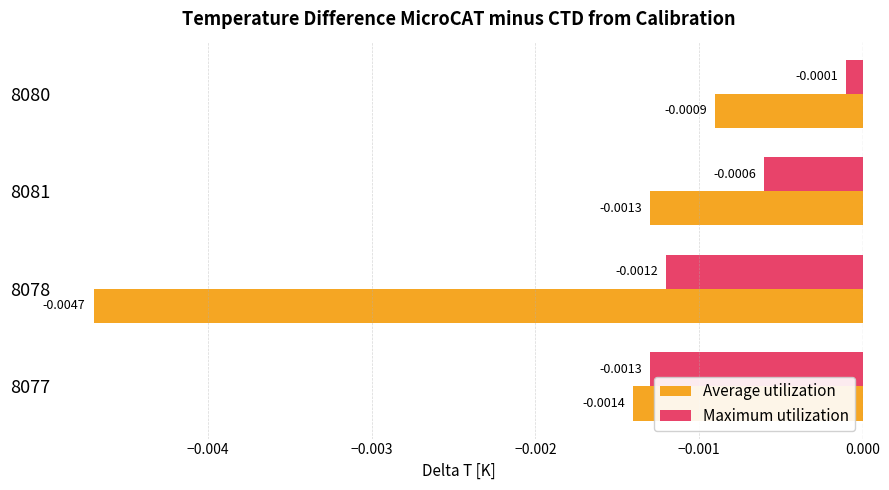

Which series has the largest total across all categories?

Maximum utilization